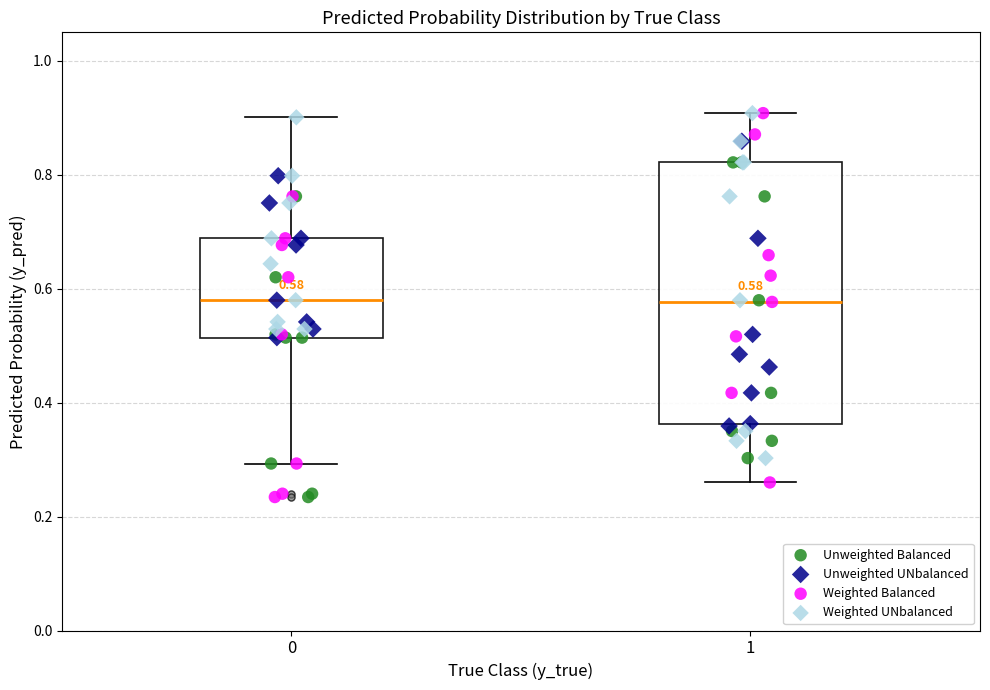

Which box is the tallest, from its lower edge to its upper edge?

1